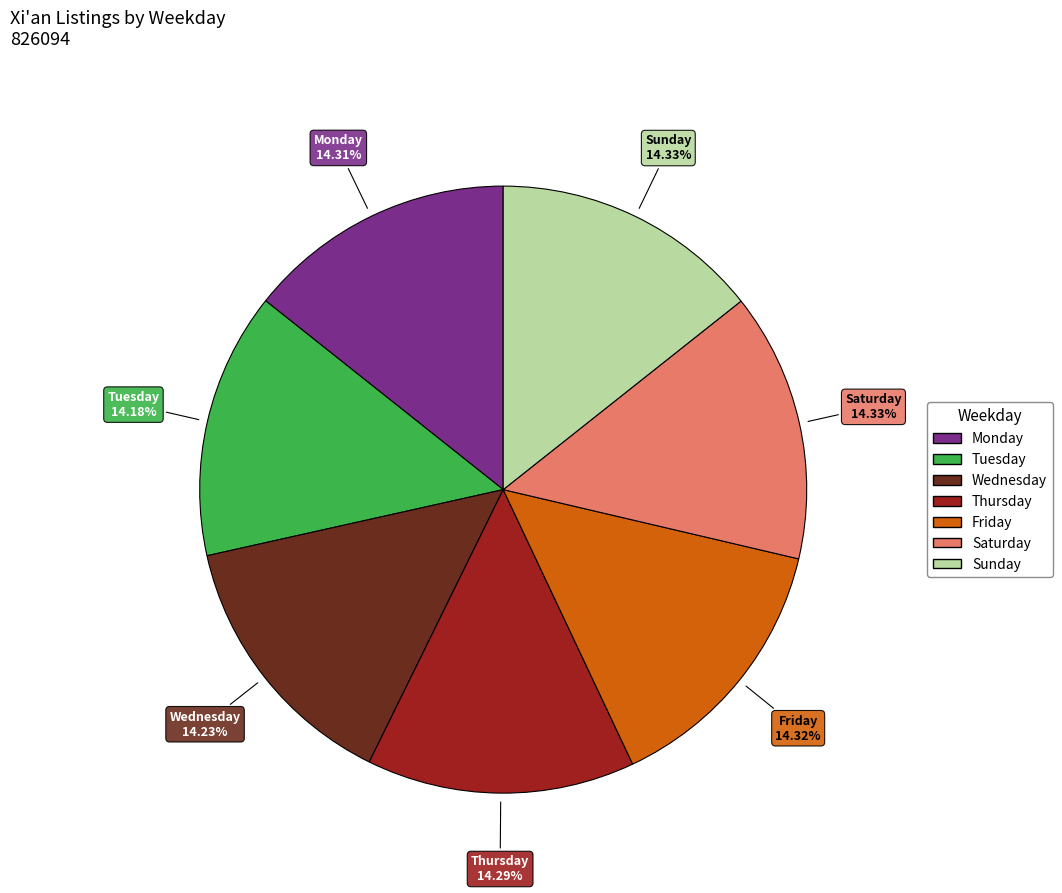

Approximately how many times larger is the value at Thursday compared to Tuesday?

1.0